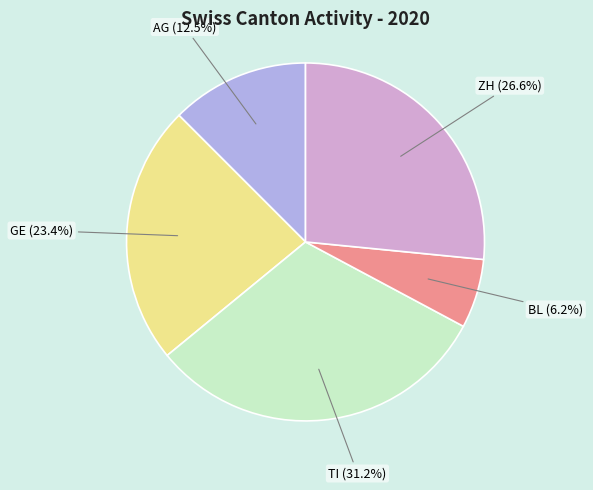

Does any single category account for the majority?

No